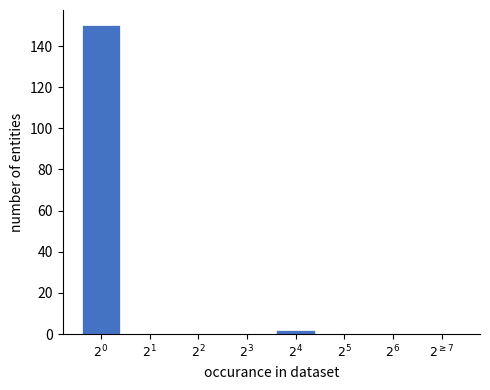

What is the maximum value shown in the chart?

150